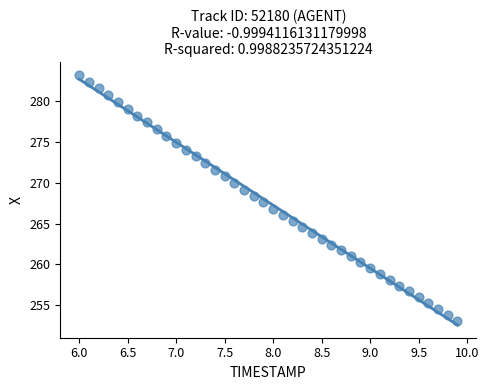

What is the range of Y values (max minus min)?

30.2